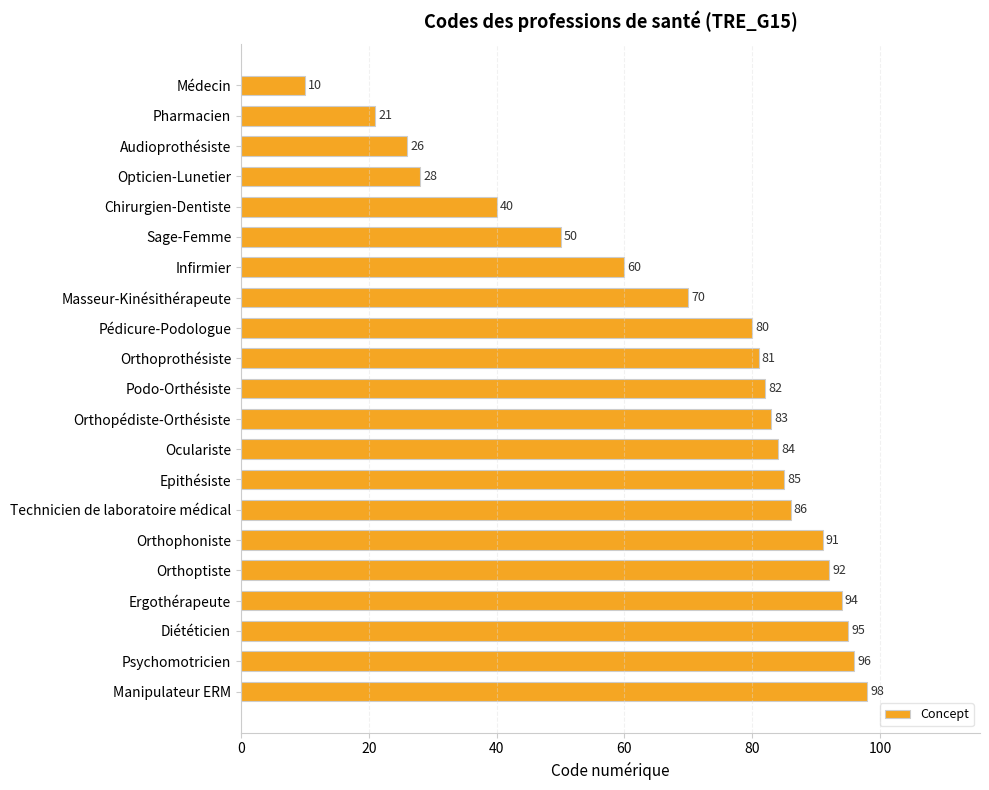

Which has a higher value, Masseur-Kinésithérapeute or Orthophoniste?

Orthophoniste